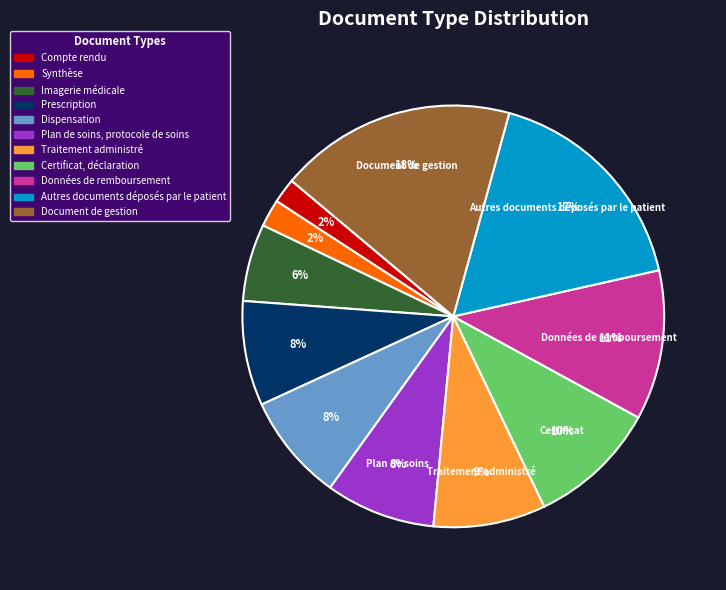

Do Autres documents déposés par le patient and Document de gestion together represent more than half of the pie?

No